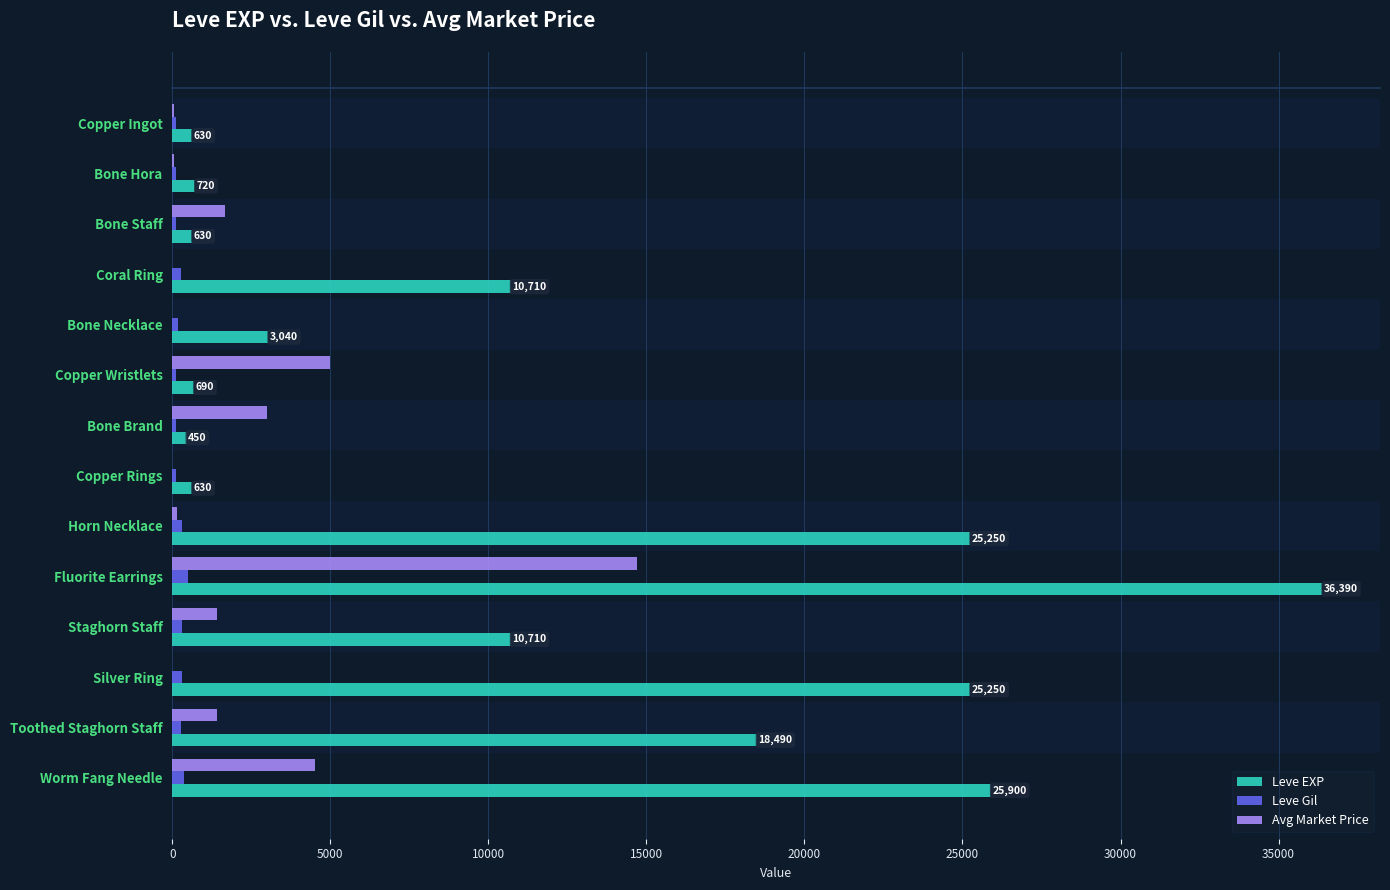

Which series changed the most between Silver Ring and Toothed Staghorn Staff?

Leve EXP